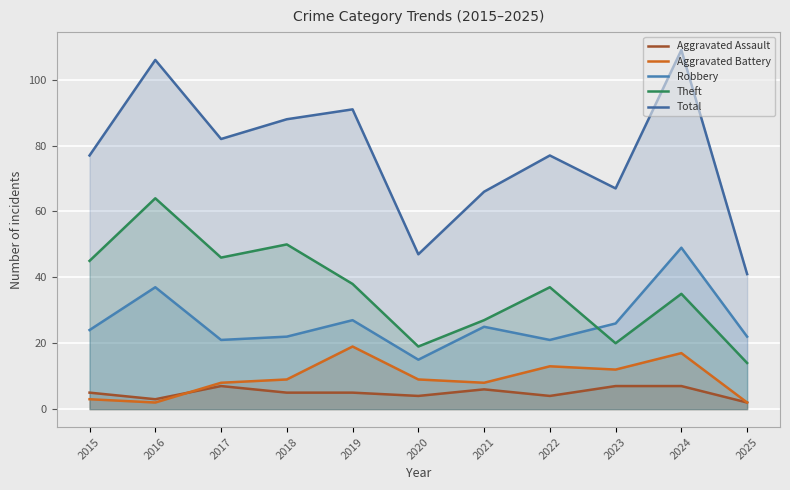

What is the greatest value displayed?

109